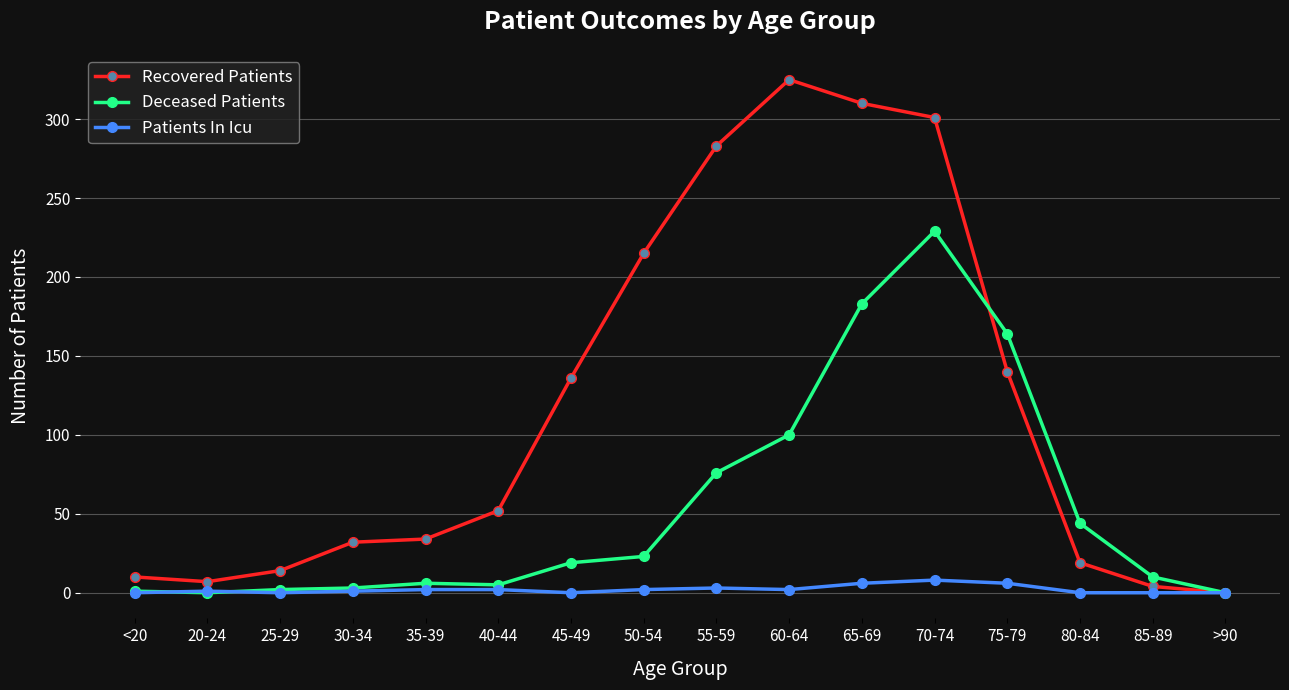

What is the difference between the highest and lowest values at 65-69?

304